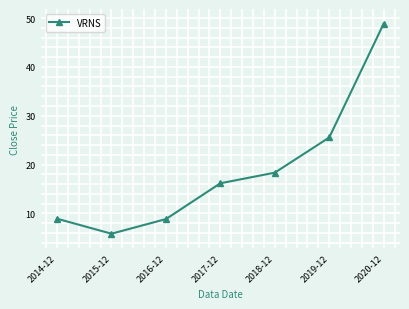

What is the change in value from 2014-12 to 2015-12?

-3.1